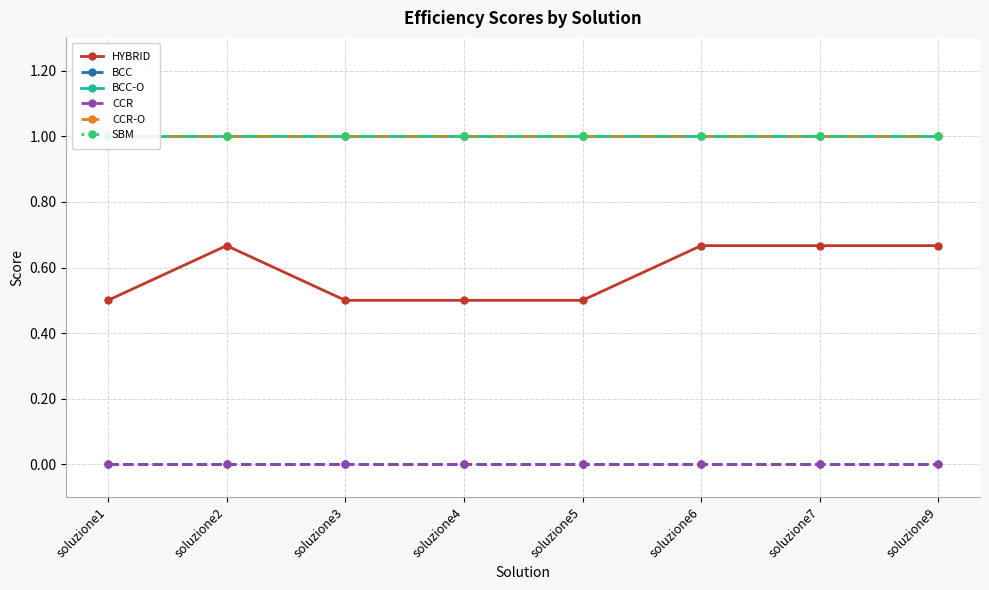

Reading left to right, transcribe all the data shown in this chart.

HYBRID: 0.5	0.7	0.5	0.5	0.5	0.7	0.7	0.7
BCC: 0.0	0.0	0.0	0.0	0.0	0.0	0.0	0.0
BCC-O: 1.0	1.0	1.0	1.0	1.0	1.0	1.0	1.0
CCR: 0.0	0.0	0.0	0.0	0.0	0.0	0.0	0.0
CCR-O: 1.0	1.0	1.0	1.0	1.0	1.0	1.0	1.0
SBM: 1.0	1.0	1.0	1.0	1.0	1.0	1.0	1.0